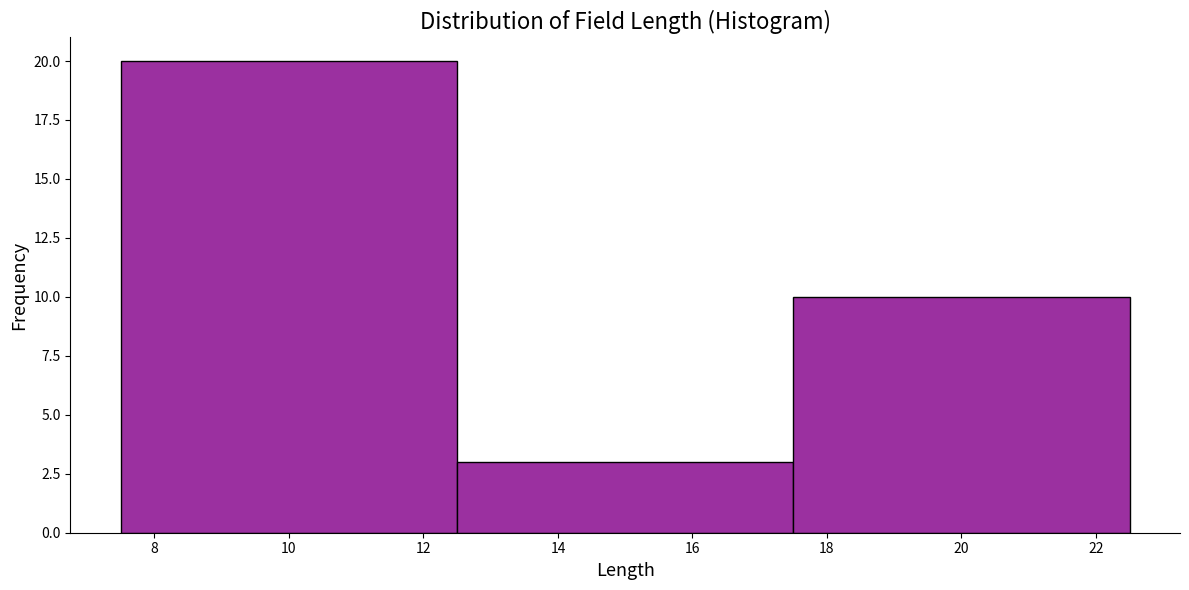

Reading left to right, list every bar in this chart as the range it spans on the x-axis followed by its height. The values are not printed on the chart, so give them approximately, as read against the axis.

7.5 to 12.5: 20
12.5 to 17.5: 3
17.5 to 22.5: 10